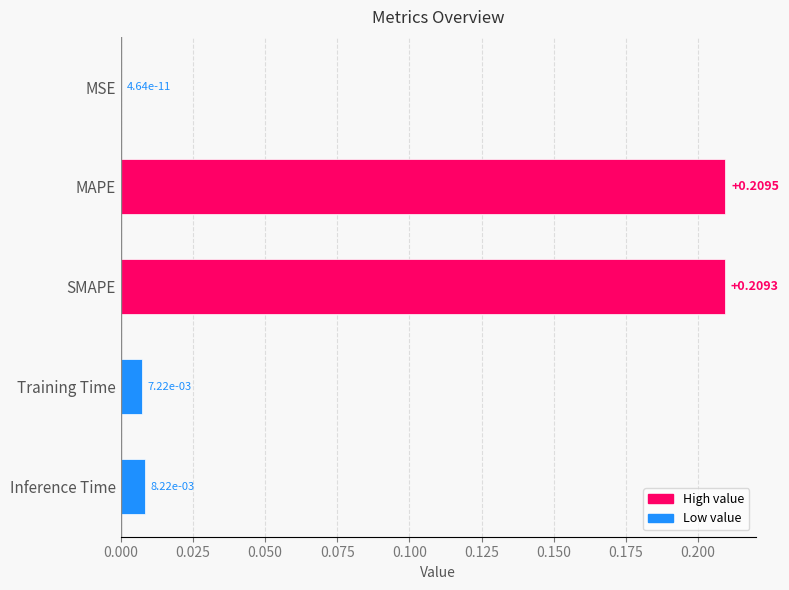

At which category does the chart reach its peak across all series?

MAPE